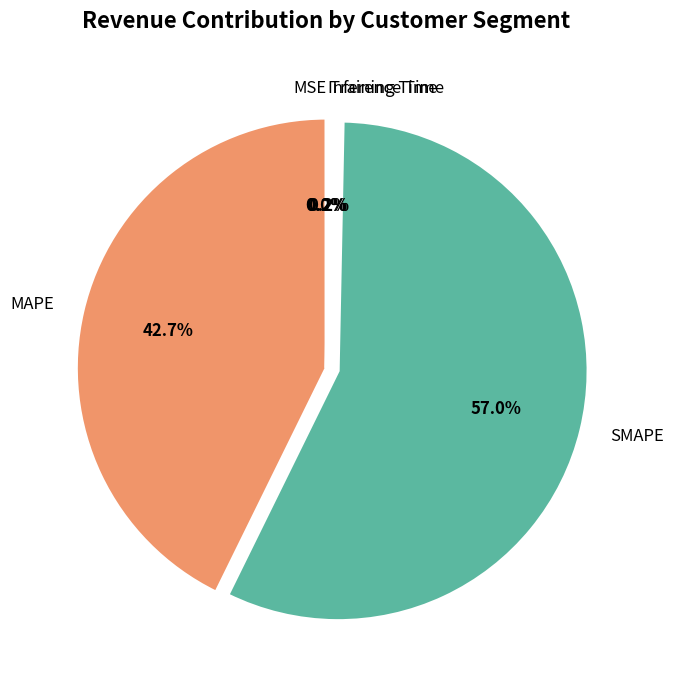

Which category accounts for the majority?

SMAPE